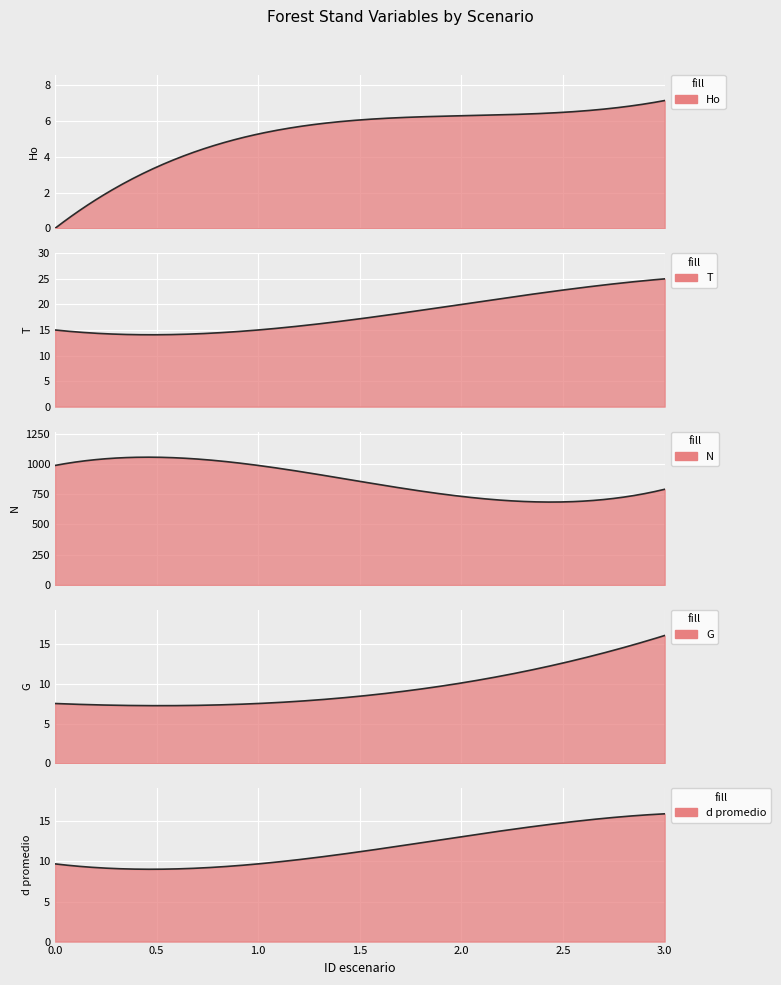

Which series changed the most between 2 and 3?

N